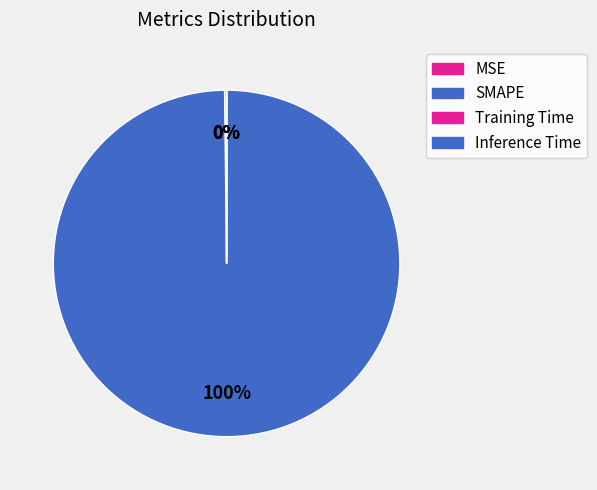

Rank the categories by value from lowest to highest.

Inference Time, Training Time, MSE, SMAPE